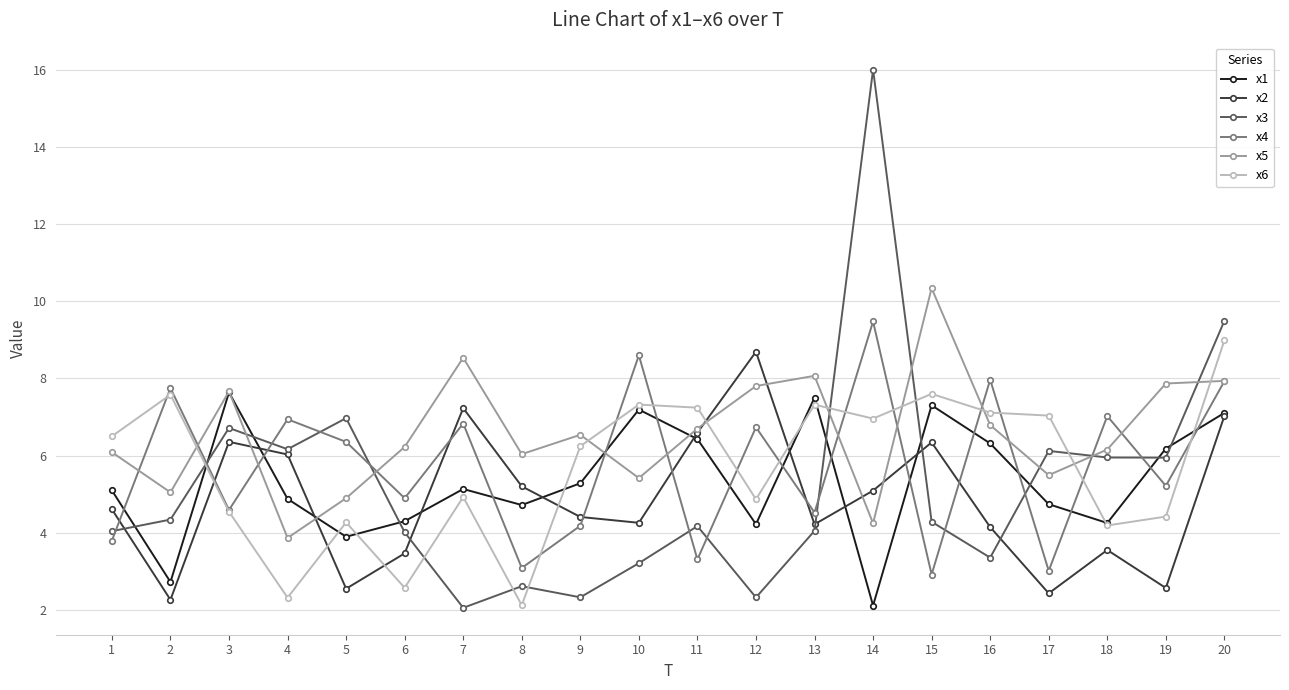

Which category has the lowest value in the x6 series?

8